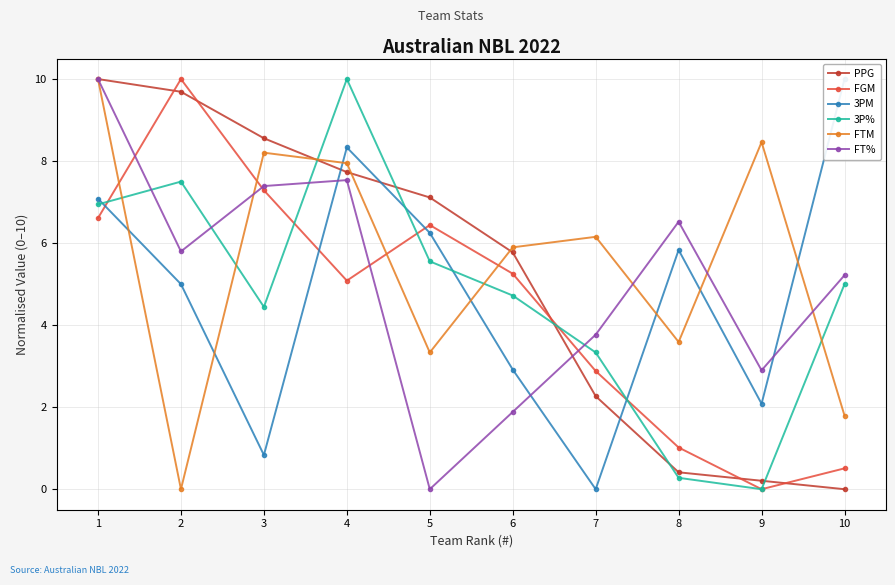

True or false: FGM has more than 1 interior local peaks.

True